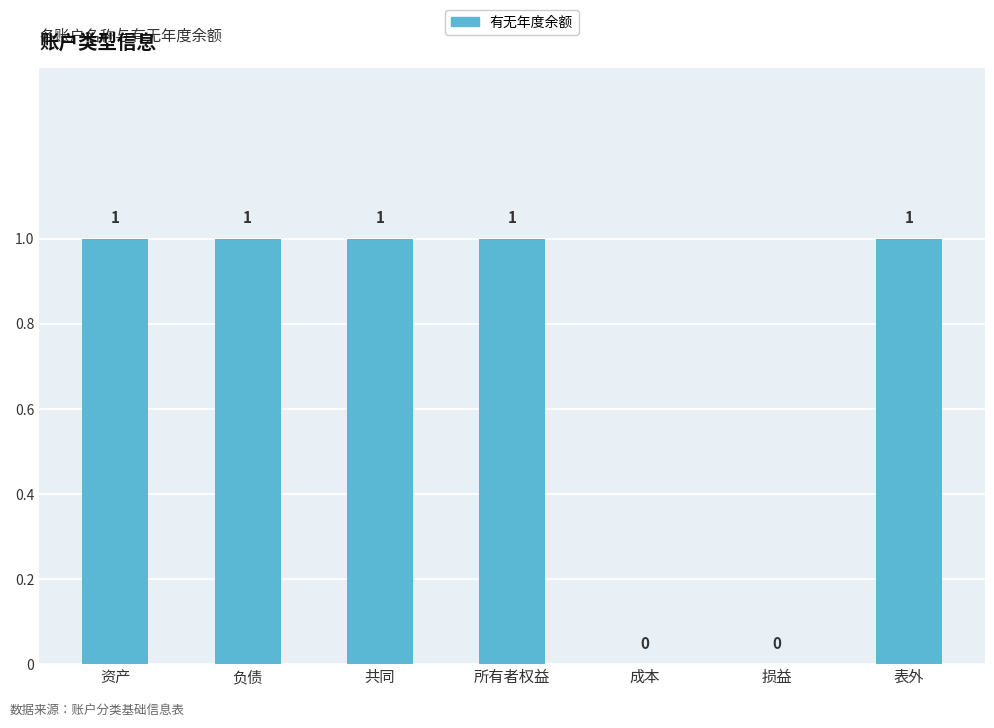

The value at 资产 is 1. True or false?

True